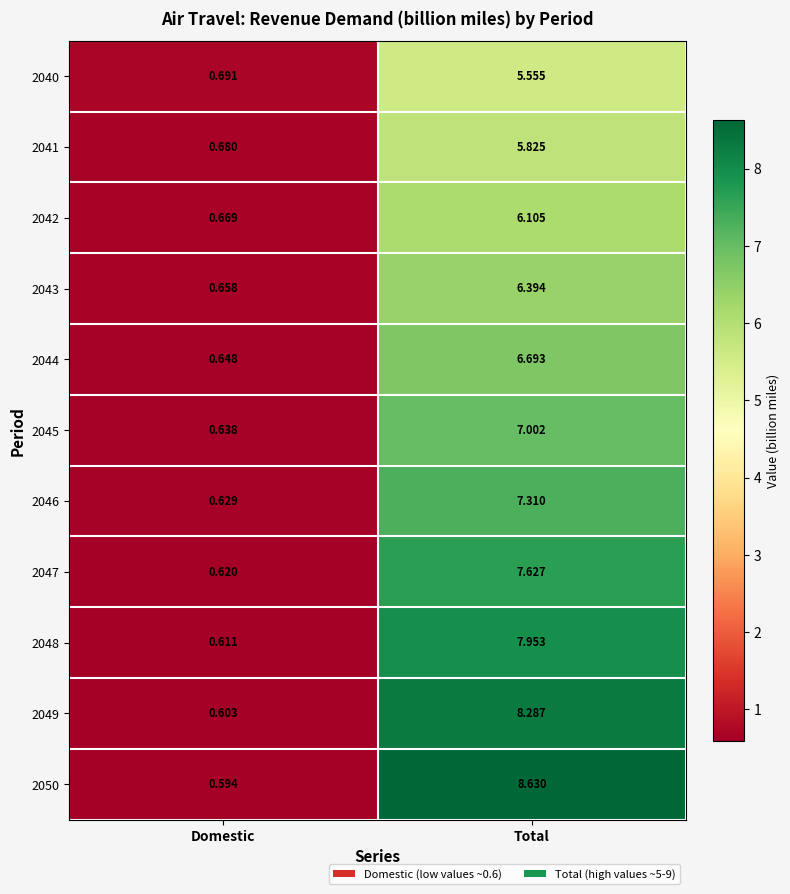

At which label is 2043 closest to 3?

Domestic